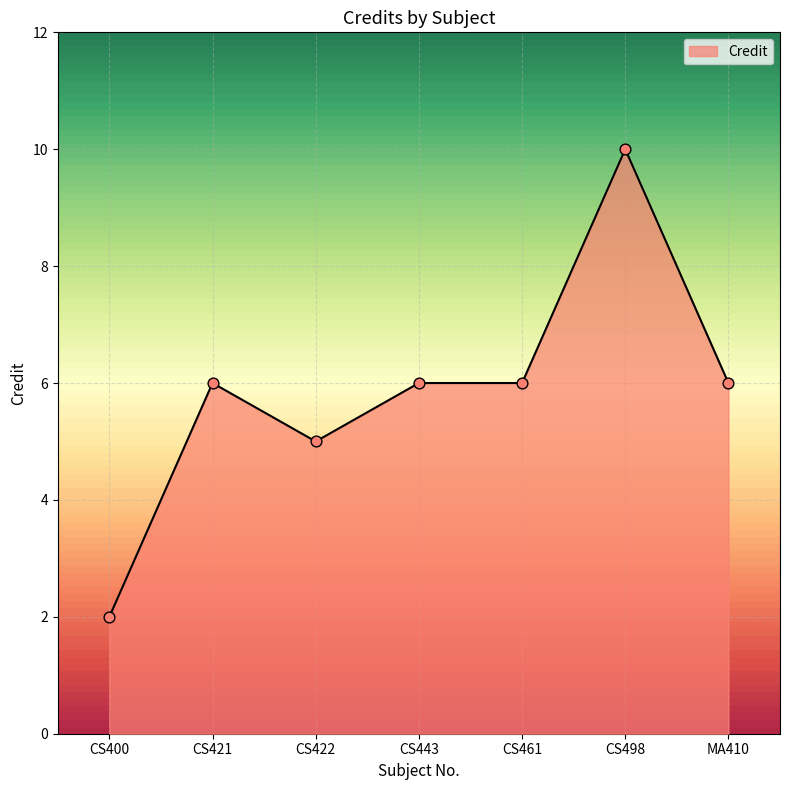

What is the ratio of the value at CS422 to the value at CS443?

0.8